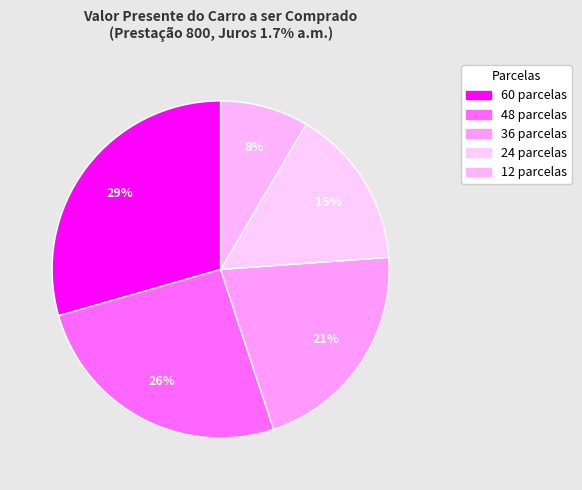

Is the sum of 24 parcelas and 36 parcelas greater than half?

No